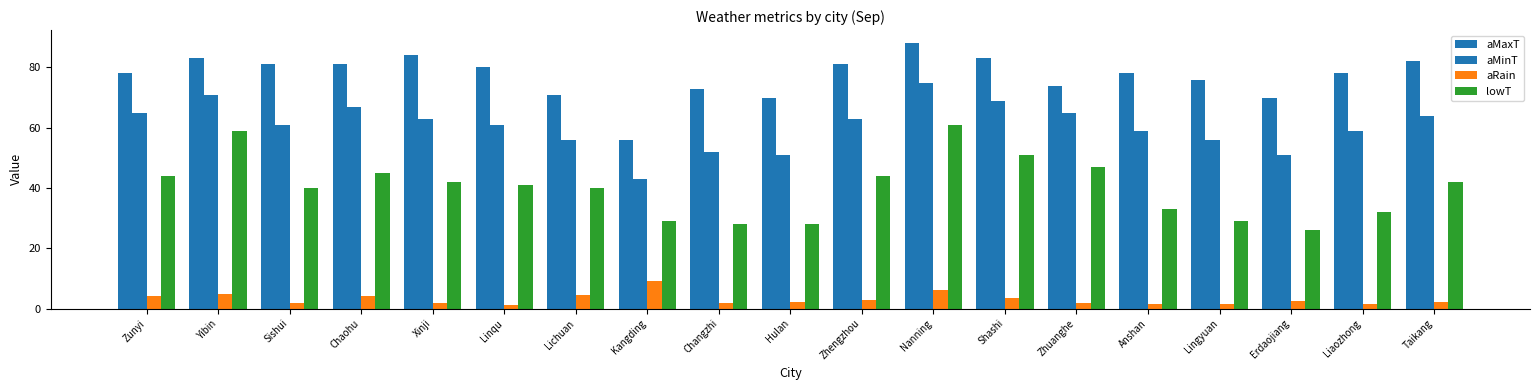

How many bars are there in total?

76